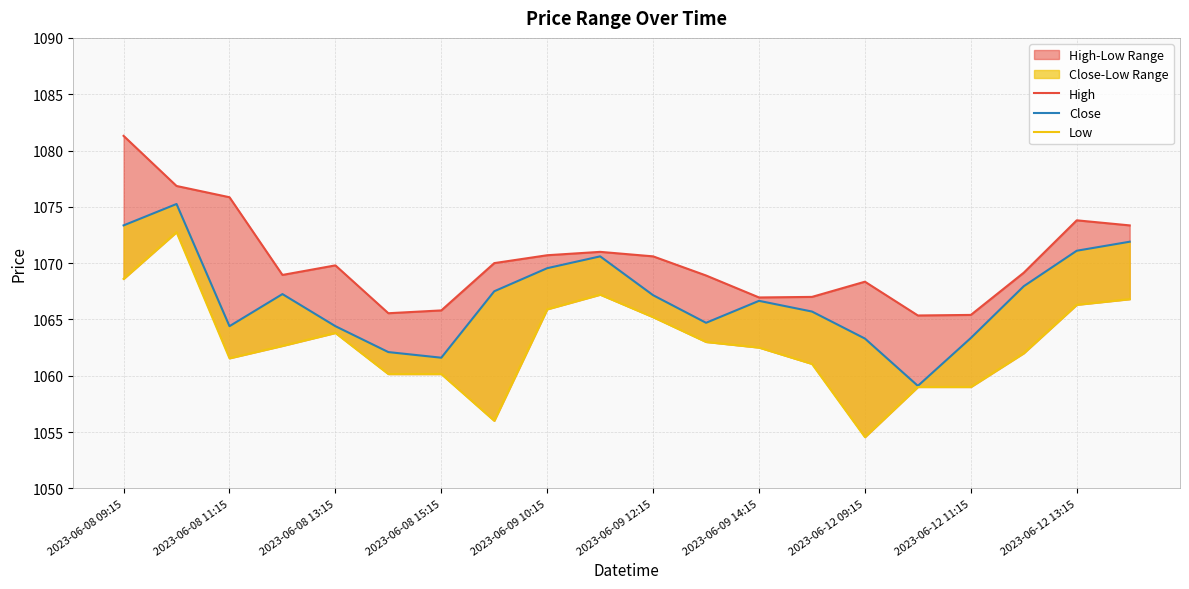

Reading right to left, list all the values displayed in this chart.

High: 1073.3	1073.8	1069.2	1065.4	1065.3	1068.3	1067.0	1066.9	1068.9	1070.6	1071.0	1070.7	1070.0	1065.8	1065.6	1069.8	1068.9	1075.8	1076.8	1081.3
Close: 1071.9	1071.1	1067.9	1063.3	1059.1	1063.3	1065.7	1066.7	1064.7	1067.2	1070.6	1069.6	1067.5	1061.6	1062.1	1064.4	1067.2	1064.4	1075.2	1073.3
Low: 1066.8	1066.3	1062.0	1059.0	1059.0	1054.6	1061.1	1062.5	1063.0	1065.2	1067.2	1065.9	1056.0	1060.2	1060.2	1063.8	1062.7	1061.6	1072.8	1068.6